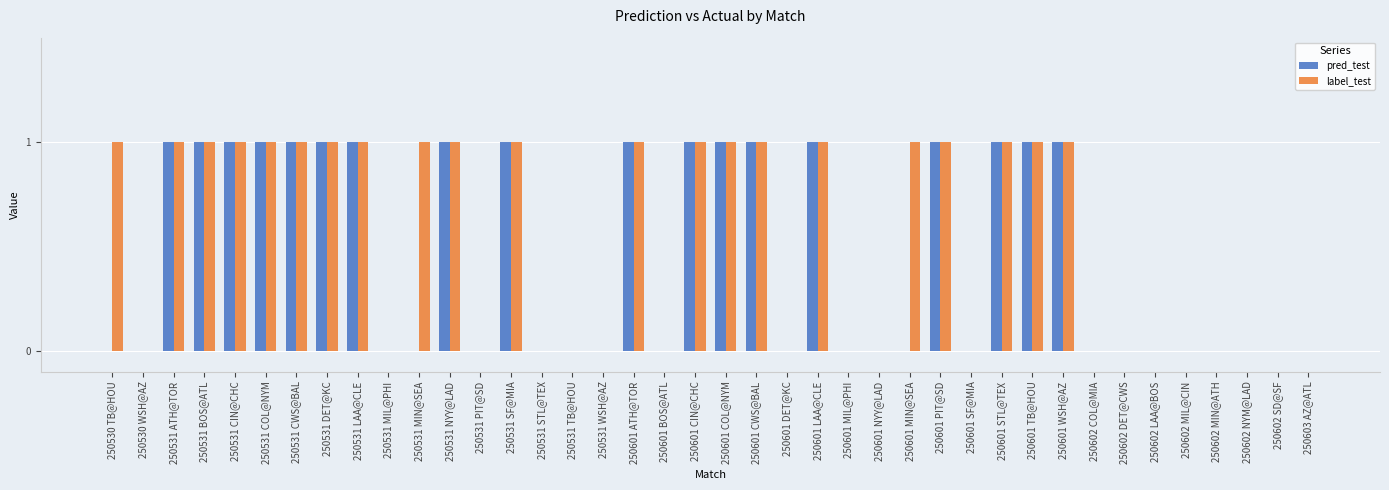

What is the sum of all label_test values?

21